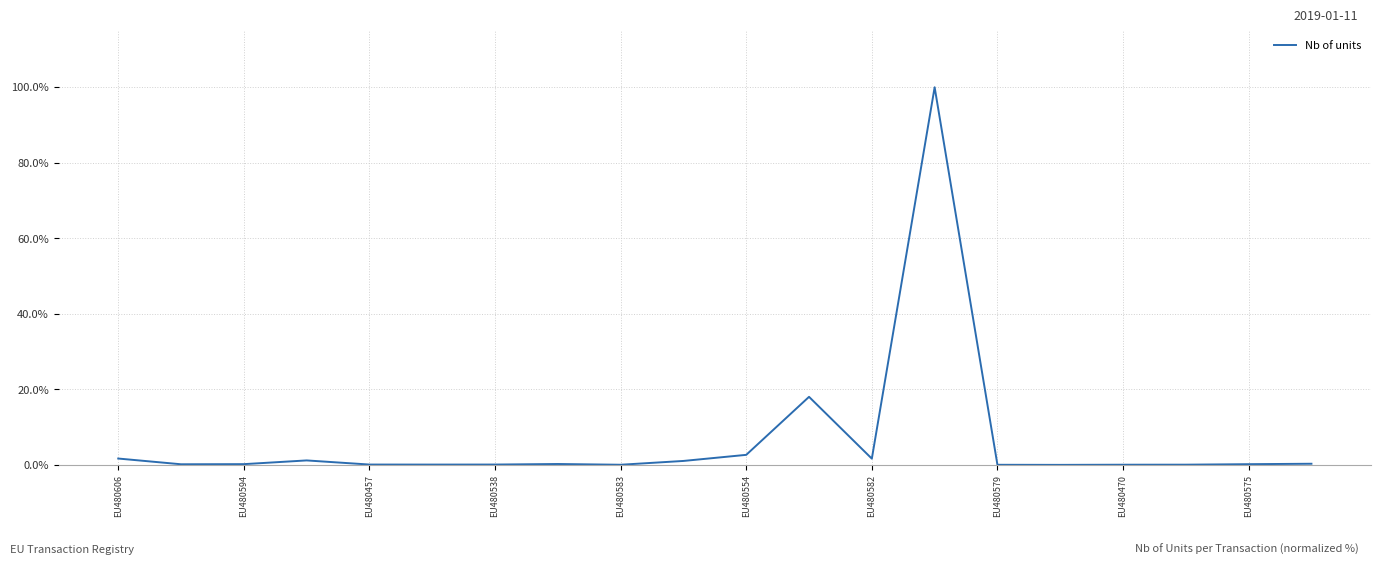

Is this an area chart (filled region under the line)?

No